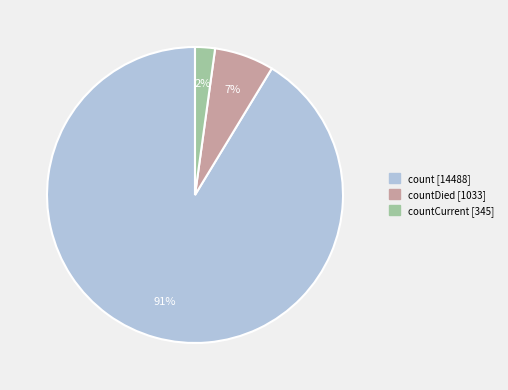

To the nearest percent, what is the difference between the largest and smallest slice percentages?

89%